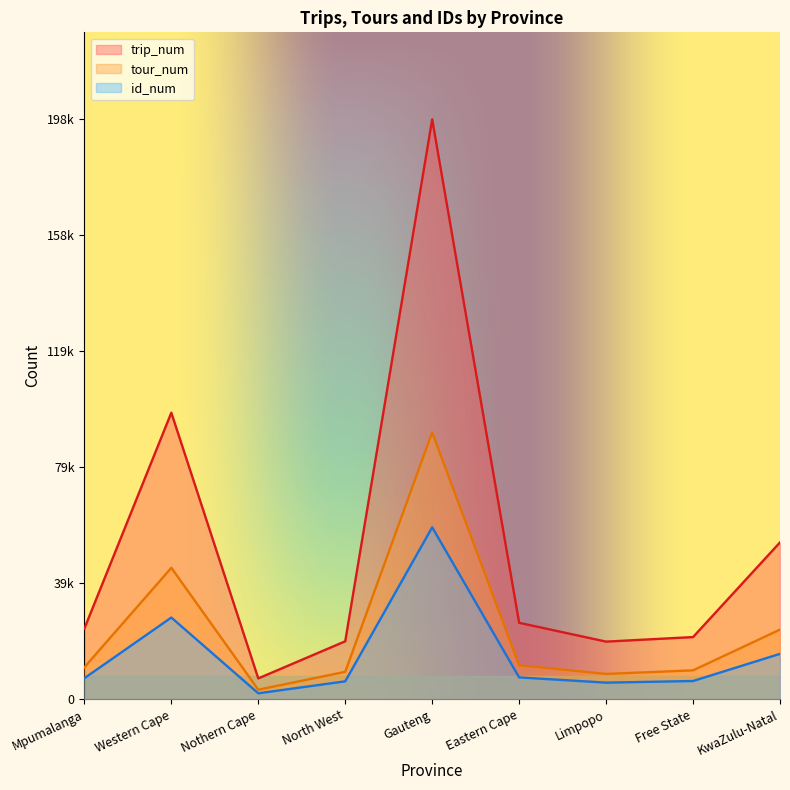

Which series has the widest spread of values?

trip_num